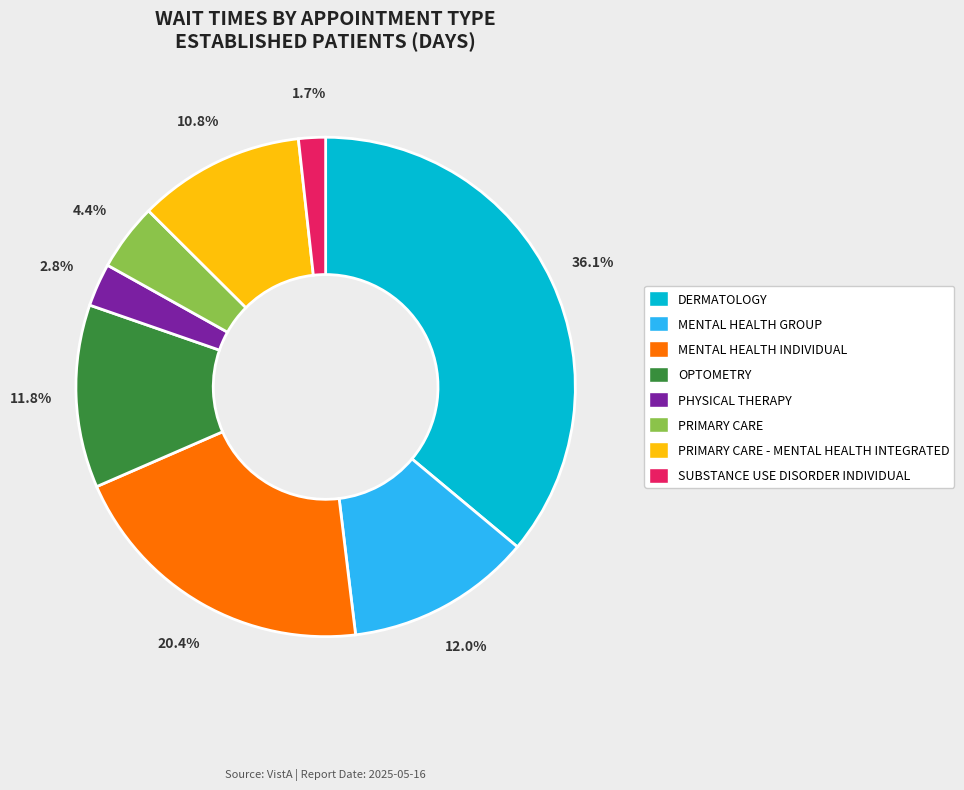

Which slice is the largest?

DERMATOLOGY